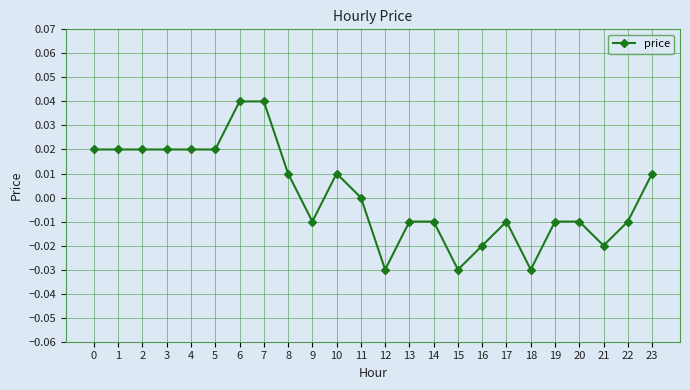

Count the values in the range 0 to 1.

12